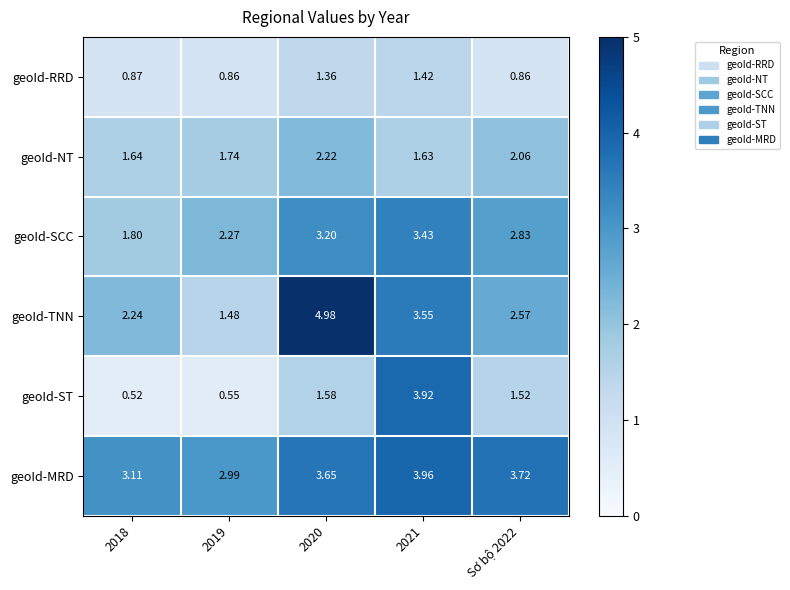

Which series has the largest total across all categories?

geoId-MRD